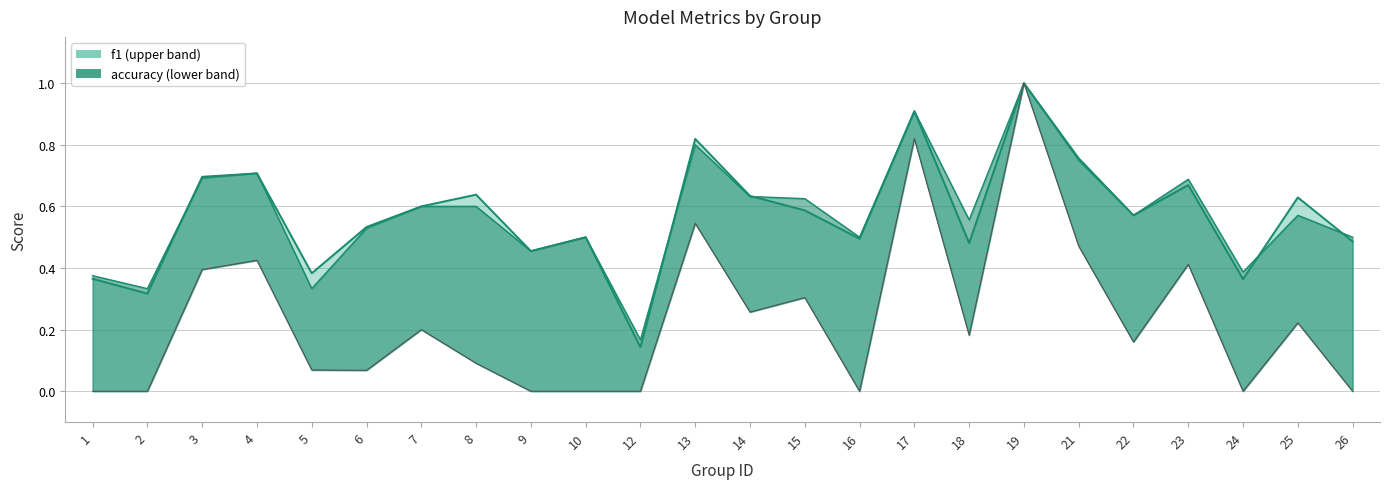

What is the total value across all series at 12?

0.3